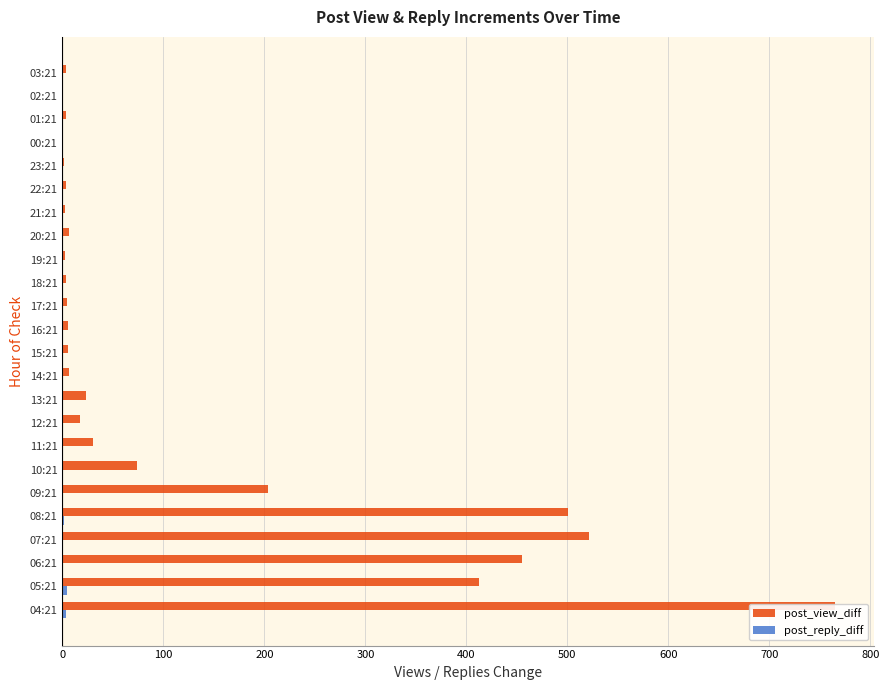

What is the total value across all series at 01:21?

4